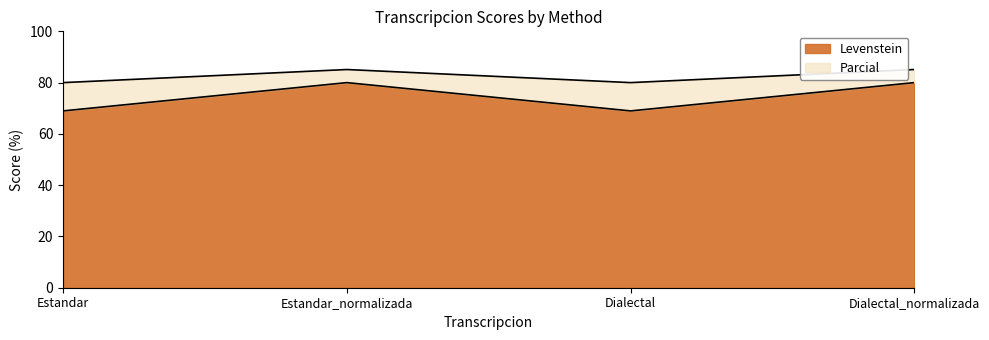

What is the difference between the highest and lowest values at Estandar?

11.0